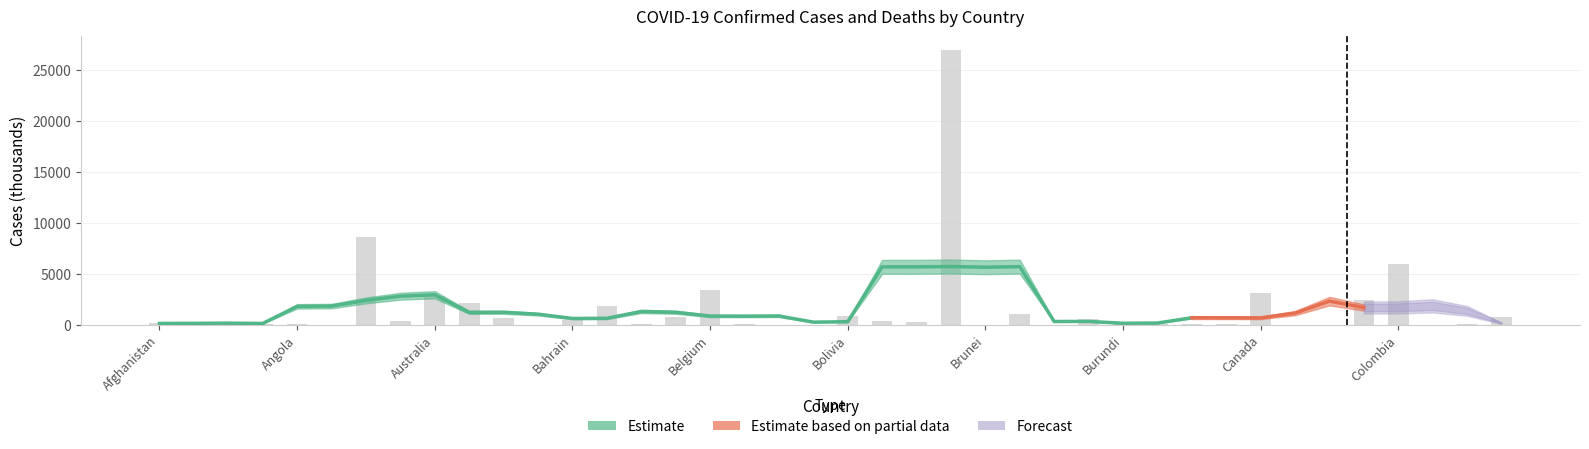

Reading left to right, list all the values displayed in this chart.

Afghanistan=168.6	Albania=266.4	Algeria=259.7	Andorra=37.0	Angola=98.5	Antigua and Barbuda=6.9	Argentina=8675.3	Armenia=396.9	Australia=2824.6	Austria=2149.6	Azerbaijan=718.1	Bahamas=32.8	Bahrain=442.1	Bangladesh=1887.3	Barbados=50.0	Belarus=797.2	Belgium=3386.2	Belize=54.8	Benin=26.5	Bhutan=6.6	Bolivia=878.9	Bosnia and Herzegovina=359.9	Botswana=257.2	Brazil=26972.9	Brunei=18.8	Bulgaria=1018.9	Burkina Faso=20.7	Burma=540.6	Burundi=37.8	Cabo Verde=55.8	Cambodia=122.2	Cameroon=117.7	Canada=3159.2	Central African Republic=14.1	Chad=7.2	Chile=2466.1	Colombia=5994.3	Congo (Brazzaville)=23.9	Congo (Kinshasa)=85.7	Costa Rica=745.9